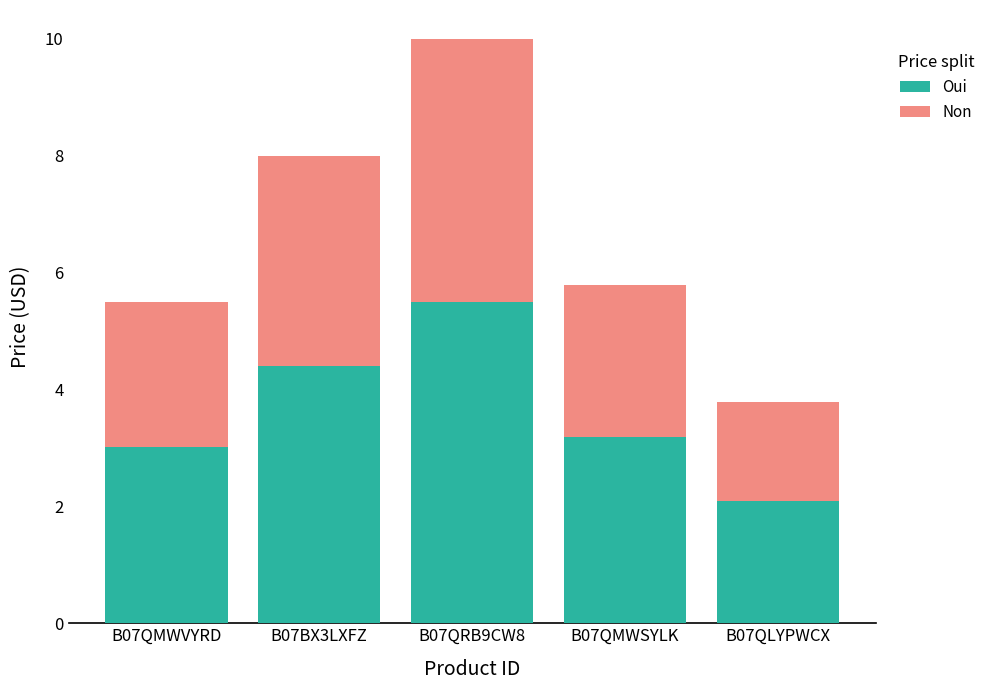

Which category has the highest value in the Oui series?

B07QRB9CW8